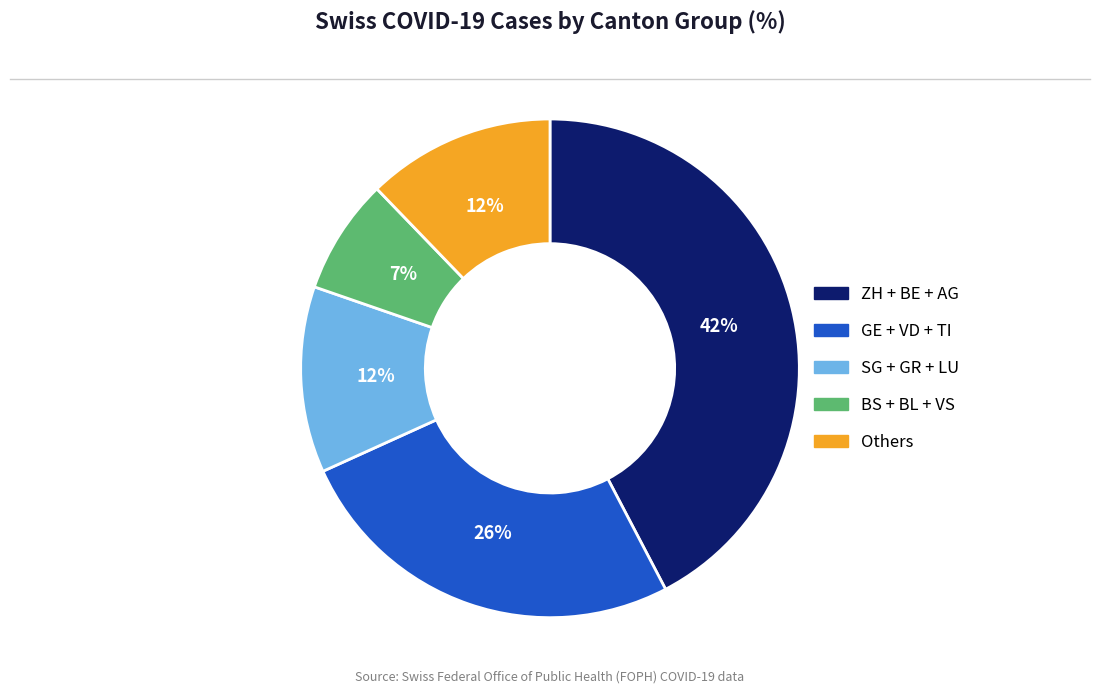

To the nearest percent, what is the difference between the largest and smallest slice percentages?

35%